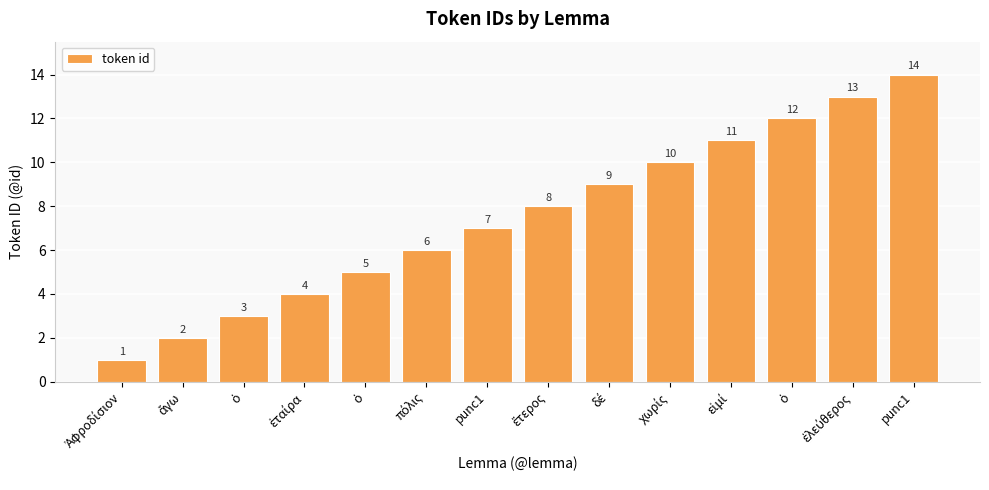

How many bars are there in total?

14